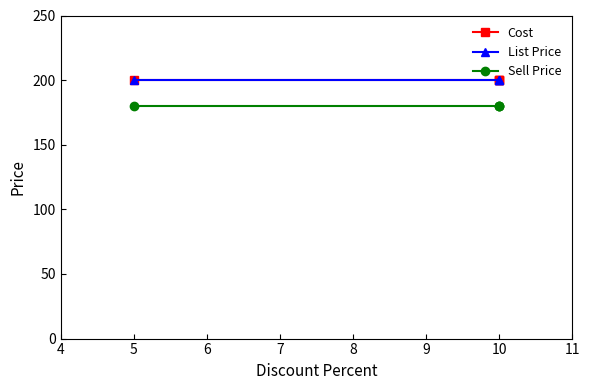

What value does the Sell Price series have at 10?

180